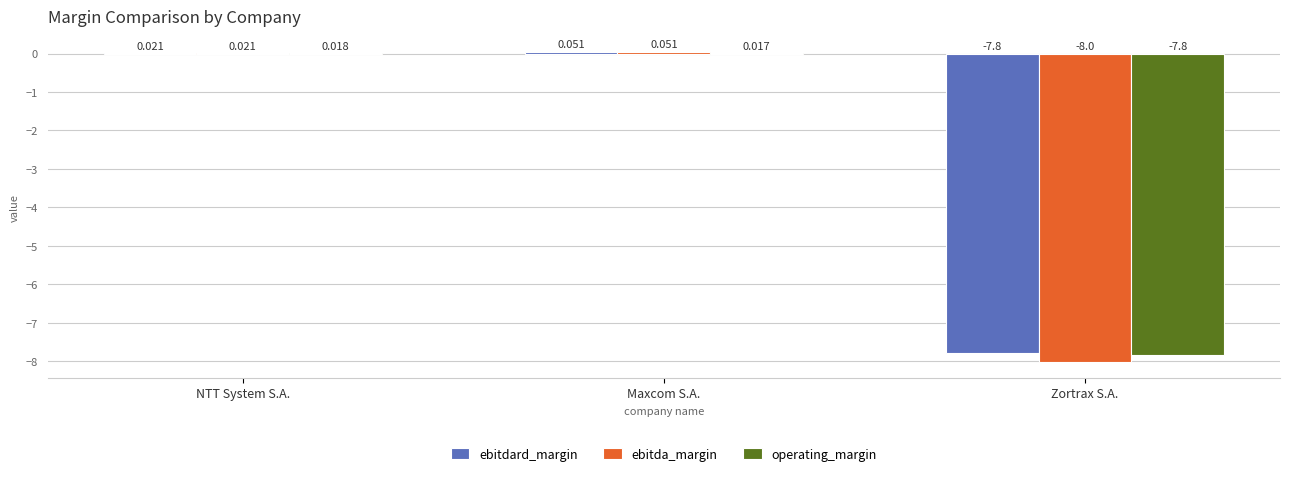

What is the sum of the operating_margin values at Maxcom S.A. and Zortrax S.A.?

-7.8